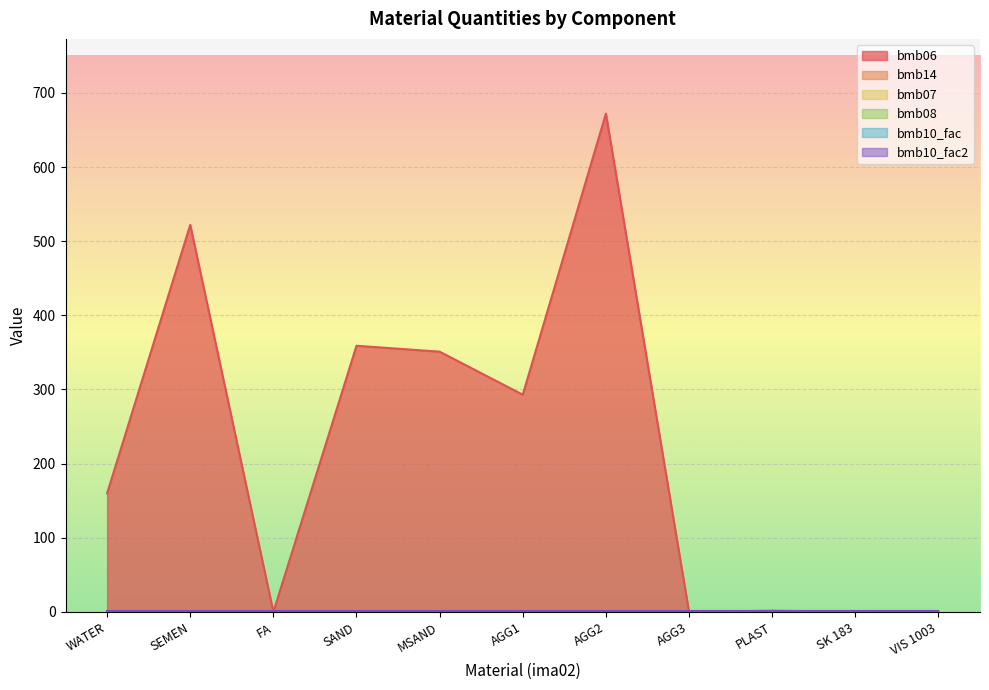

Which series has the largest total across all categories?

bmb06